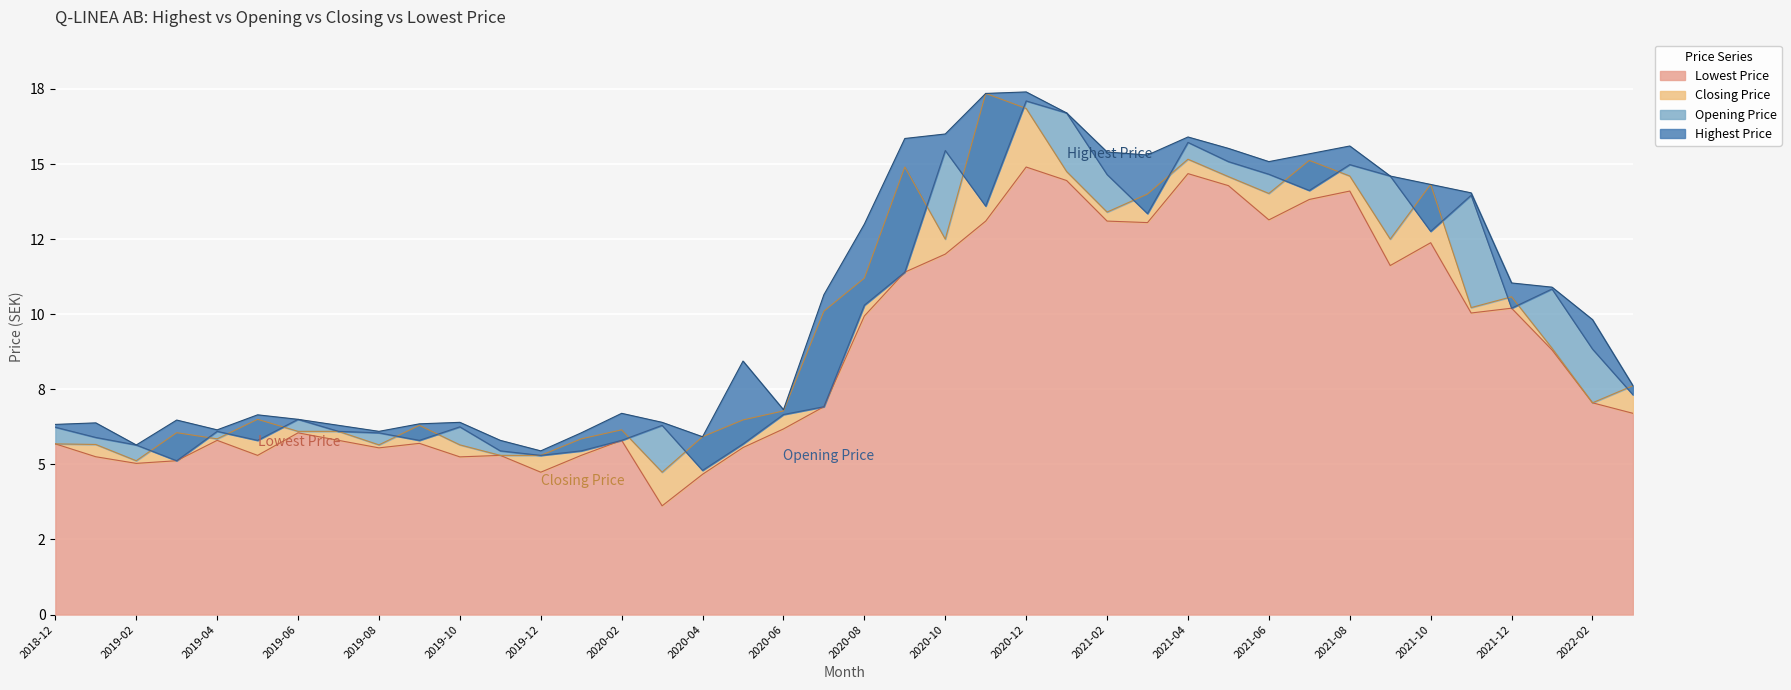

What position from the left is 2019-08?

9